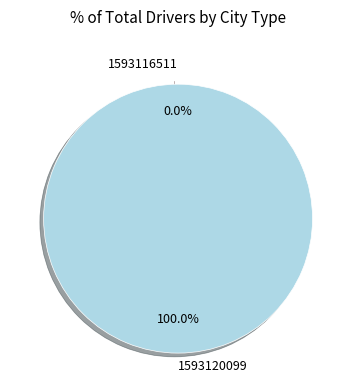

The 1593116511 slice represents 1% of the pie. True or false?

False